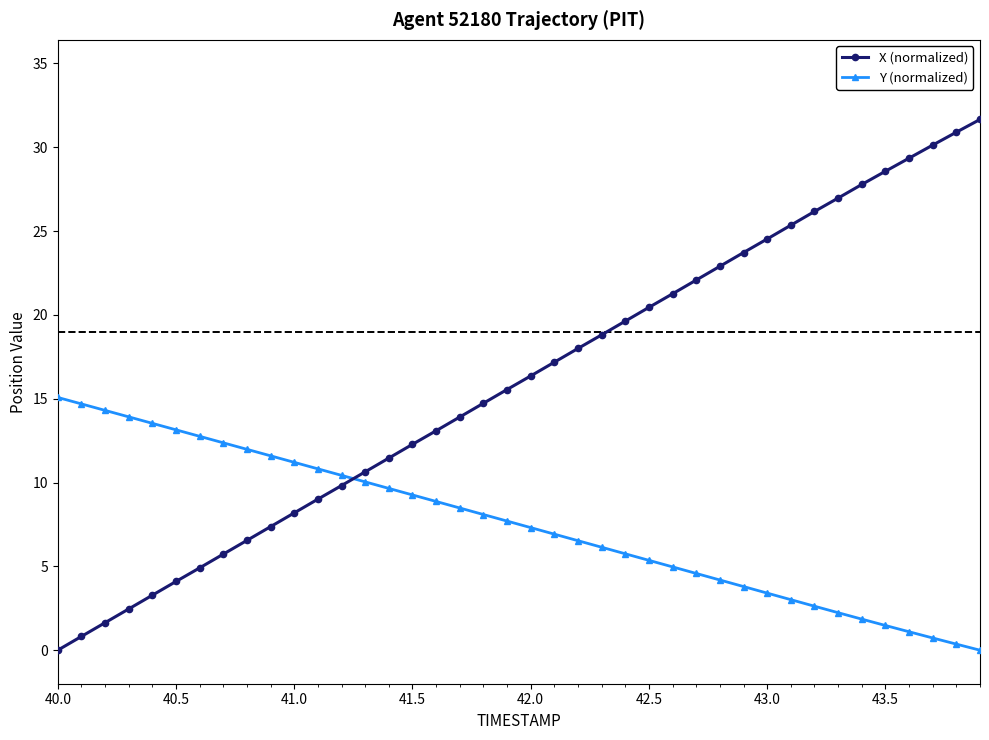

What is the value of the Y (normalized) point at the 23rd from the left?

6.5